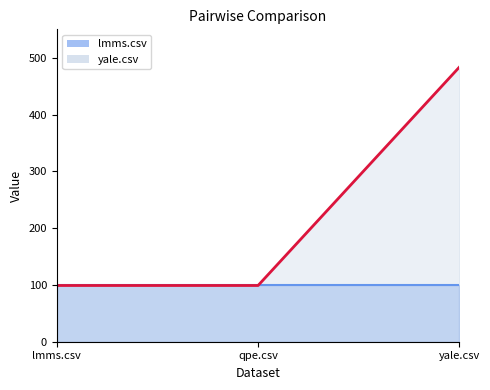

Approximately how many times larger is the value at lmms.csv compared to yale.csv?

0.2